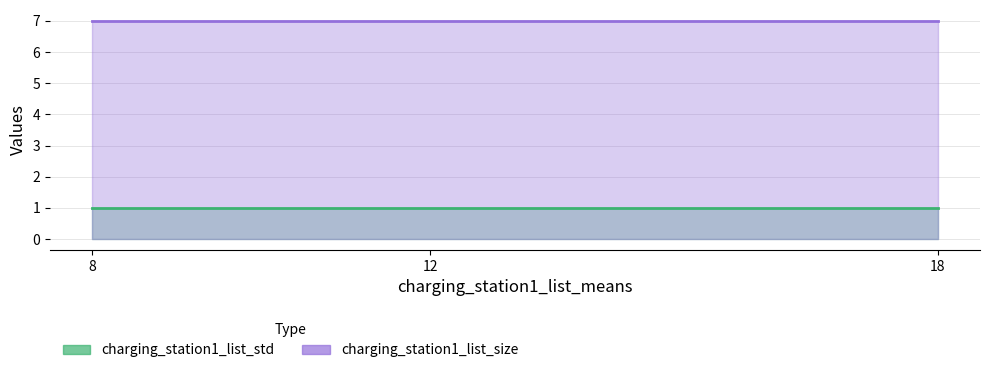

List the labels in order of charging_station1_list_std value, largest first.

8, 12, 18